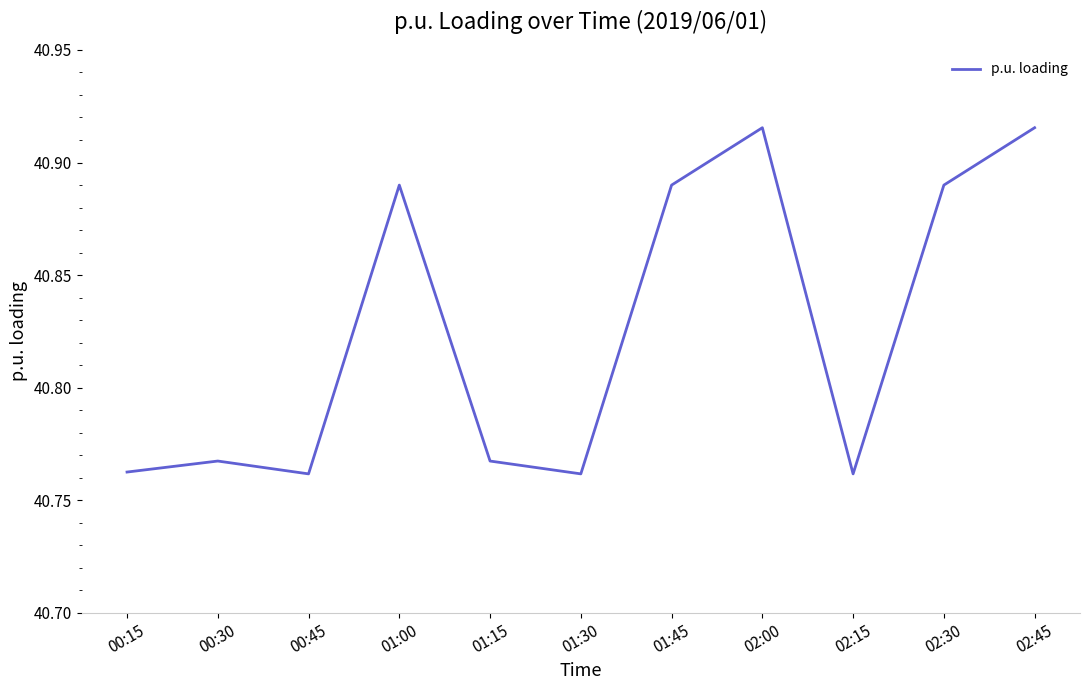

The chart shows a value of 23.8 at 02:30. True or false?

False